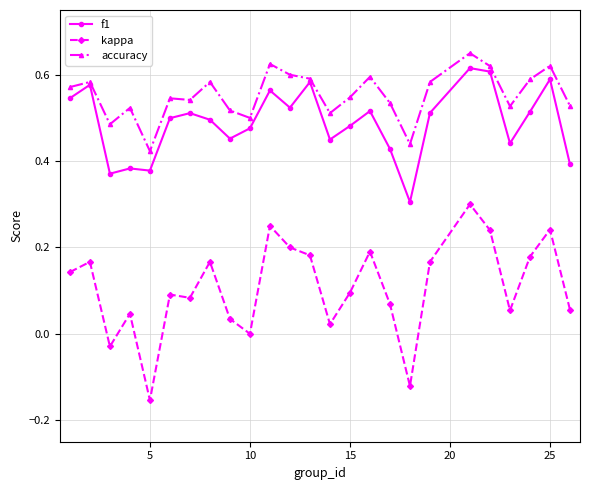

True or false: f1 and kappa intersect in this chart.

False